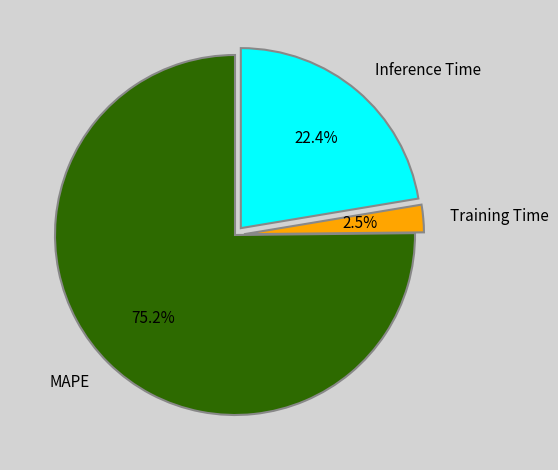

Between MAPE and Training Time, which is larger?

MAPE